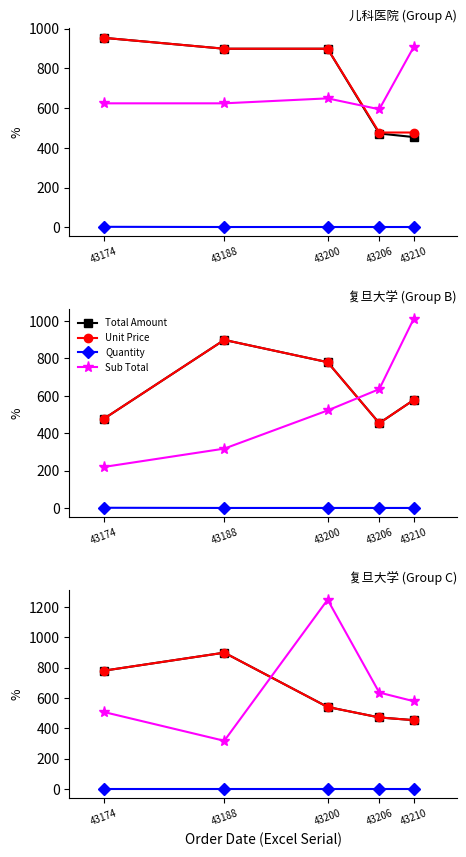

Does the chart display data point markers on the line(s)?

Yes